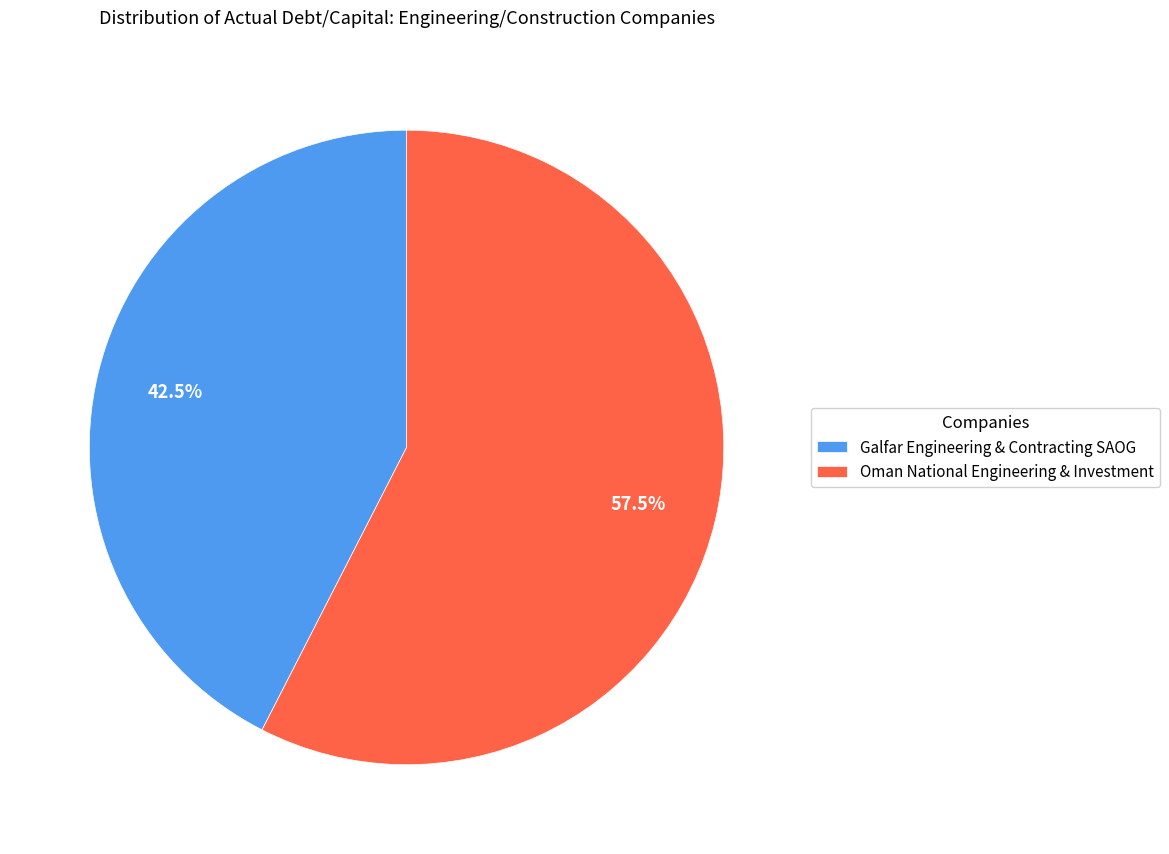

Count the number of slices in the pie.

2